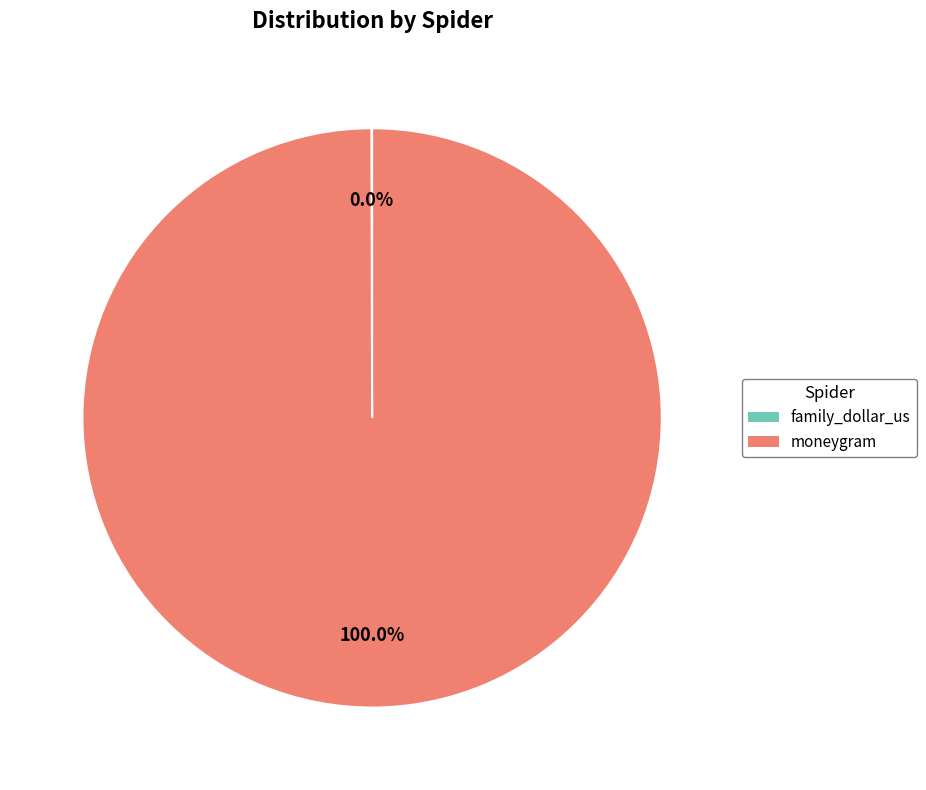

Which slice is the largest?

moneygram